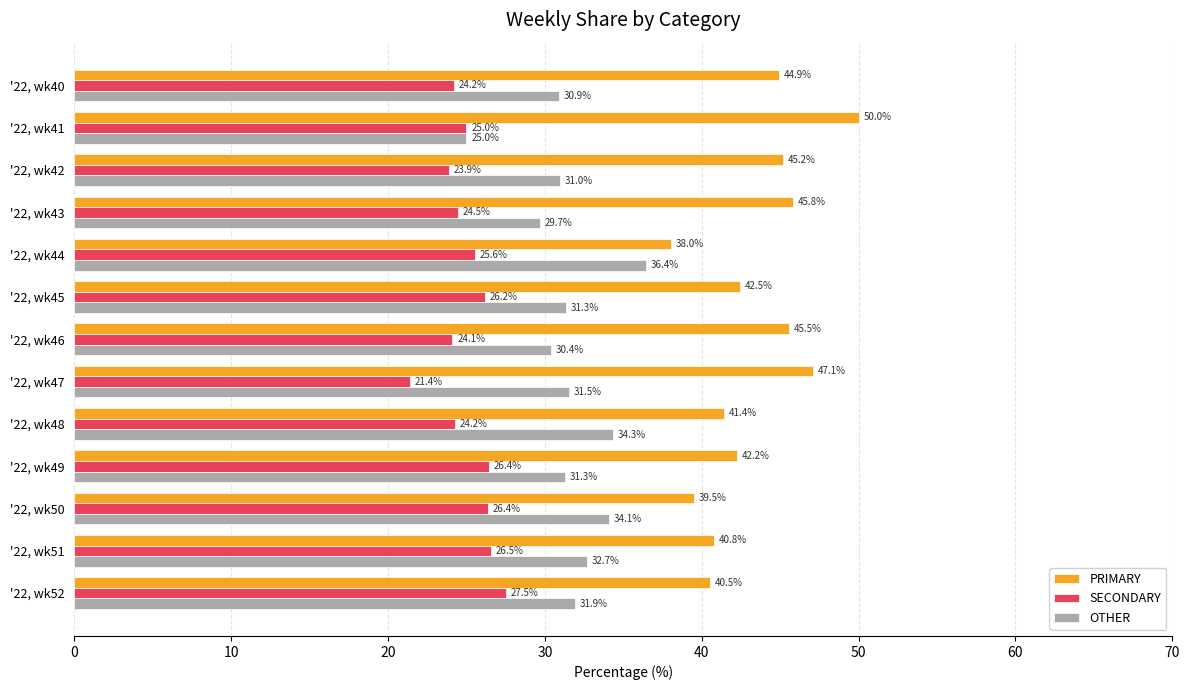

The SECONDARY series shows 23.9 at '22, wk42. True or false?

True